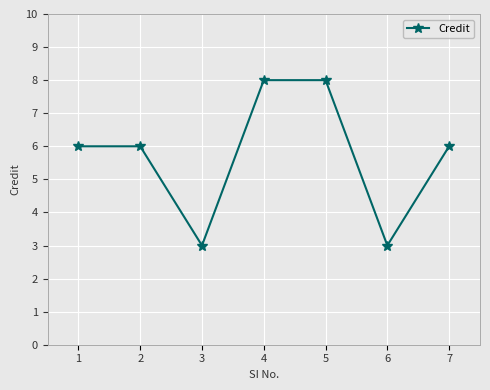

What is the smallest value displayed?

3